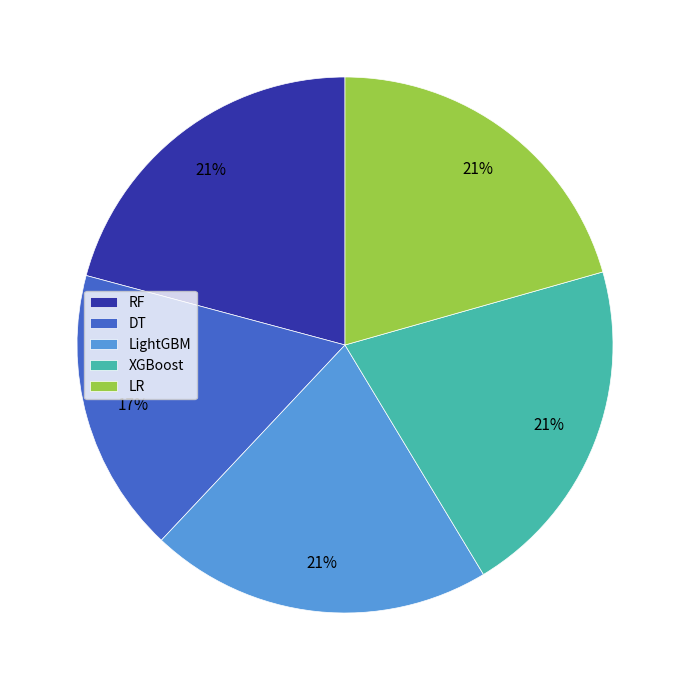

What percentage is the LightGBM slice, to the nearest percent?

21%